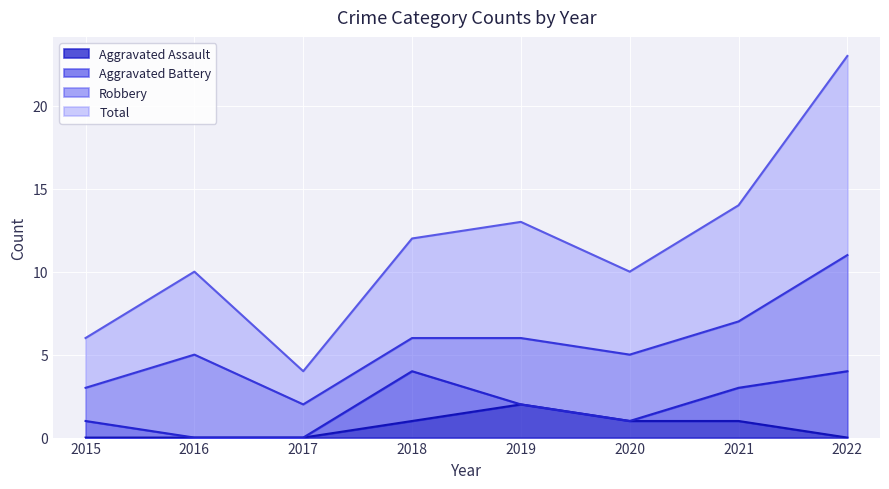

Which label corresponds to the smallest value in the chart?

2015